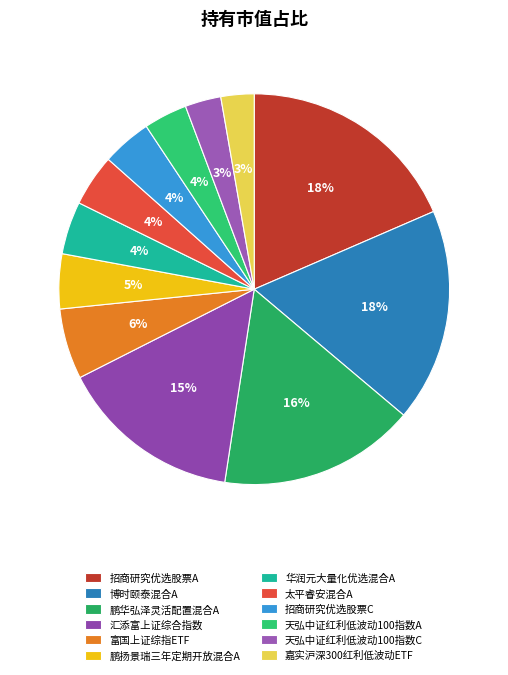

Which category has the smallest portion of the pie?

嘉实沪深300红利低波动ETF